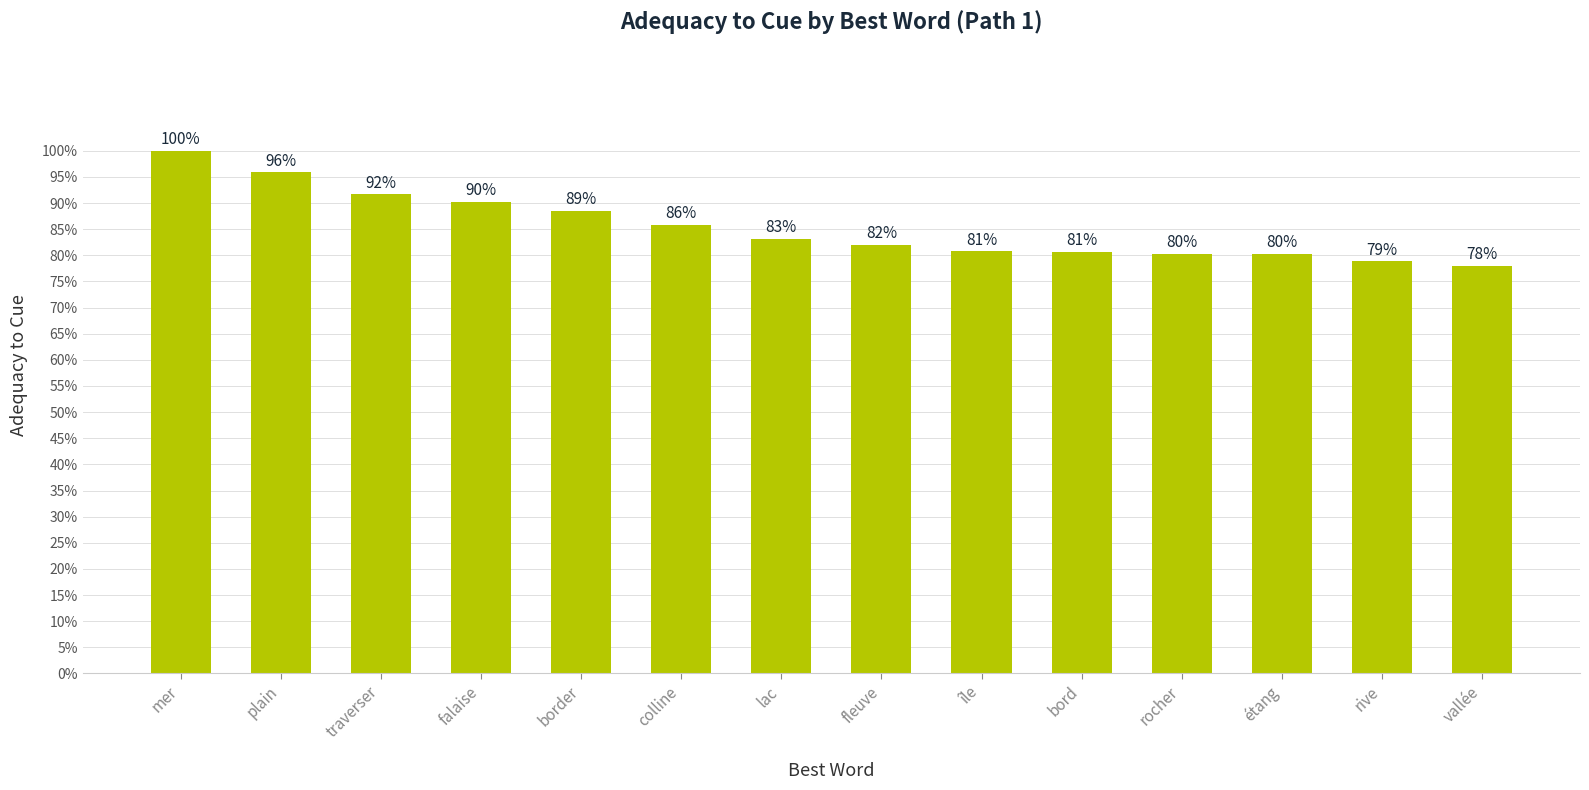

What is the sum of the values at île and mer?

1.8